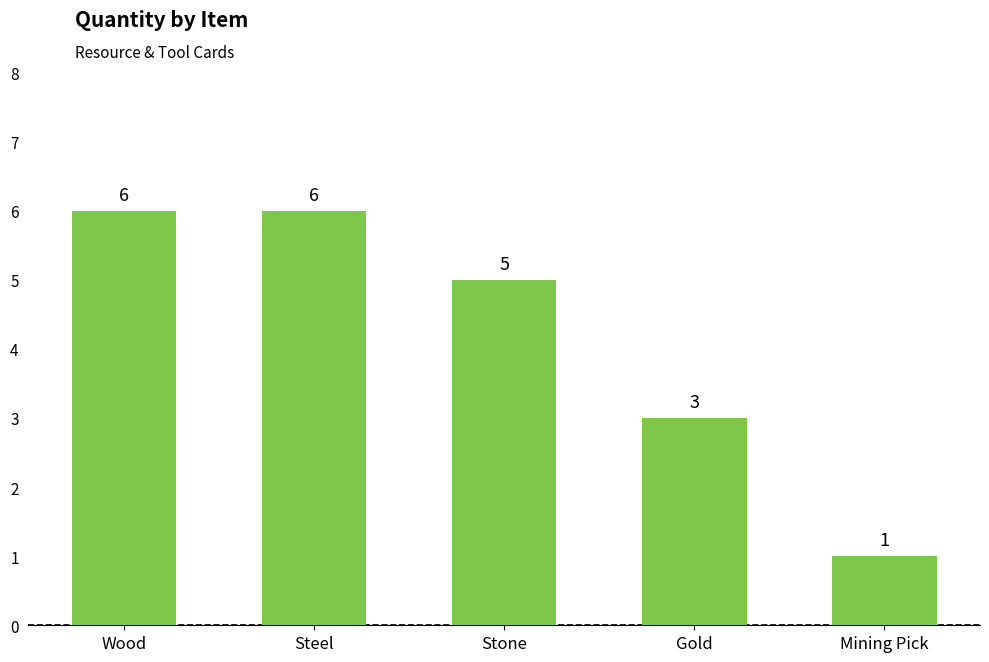

At which label is the value closest to 3?

Gold